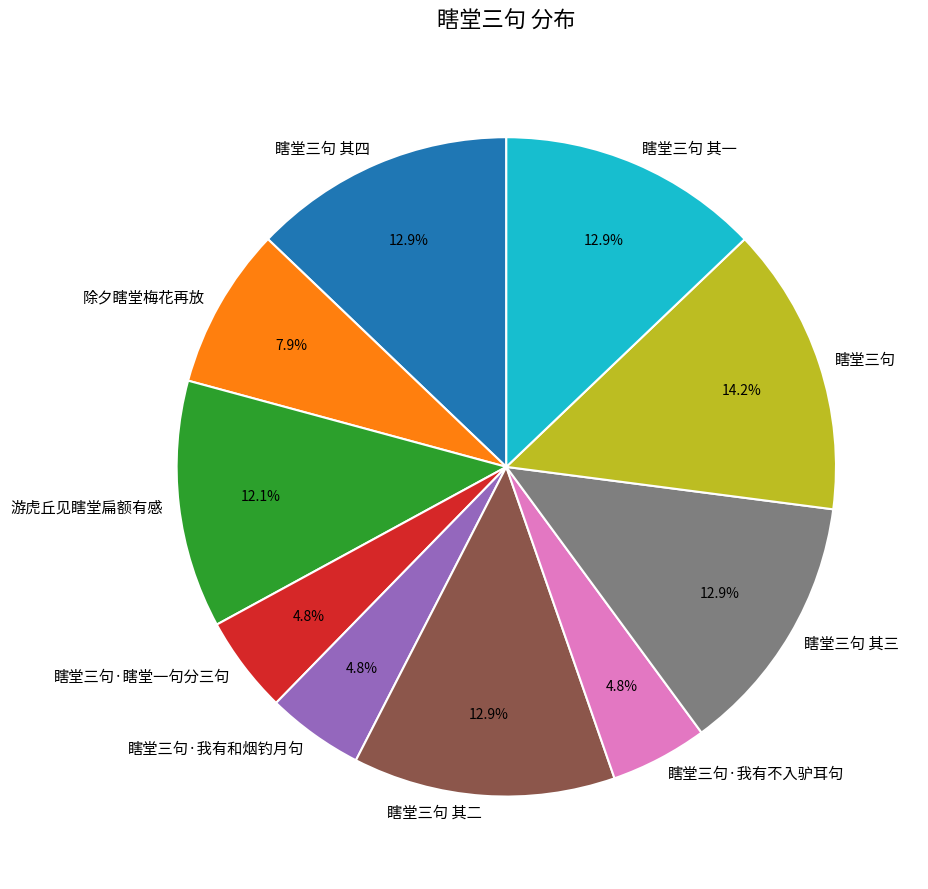

To the nearest percent, what percentage of the pie is 瞎堂三句·我有和烟钓月句?

5%